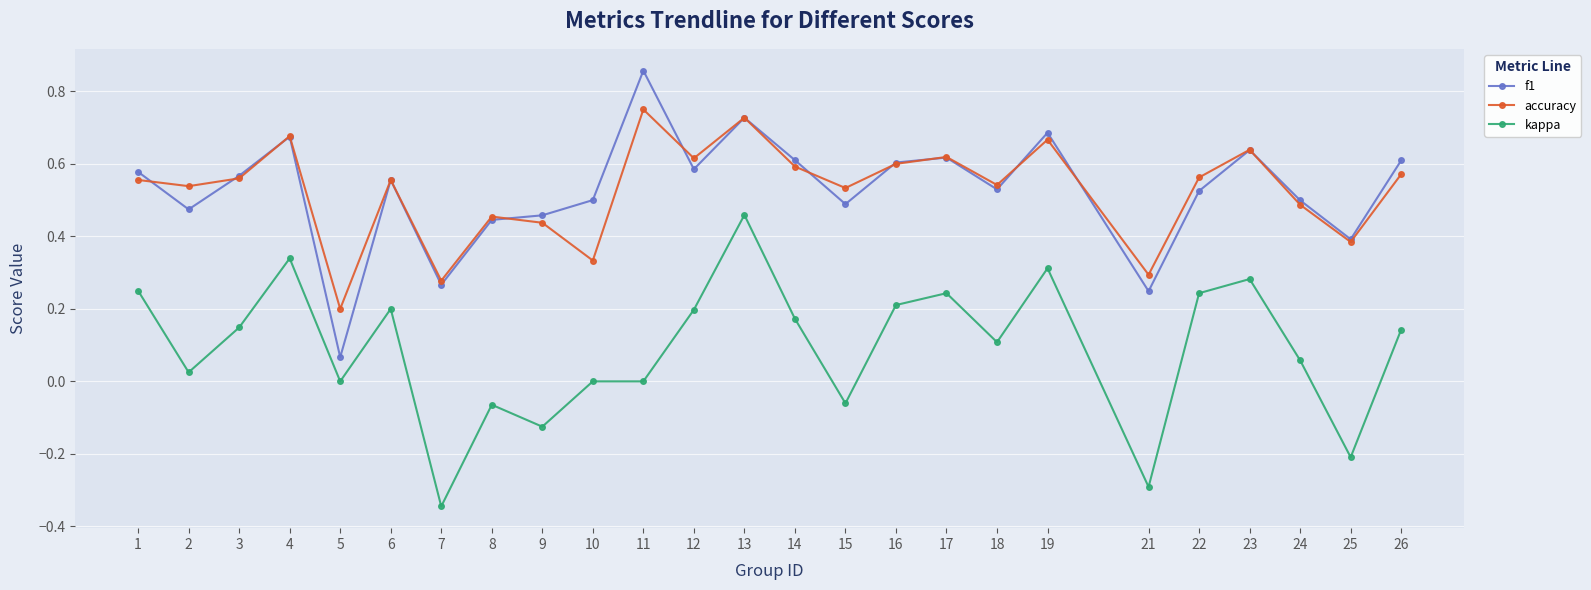

True or false: kappa and f1 cross at least once.

False